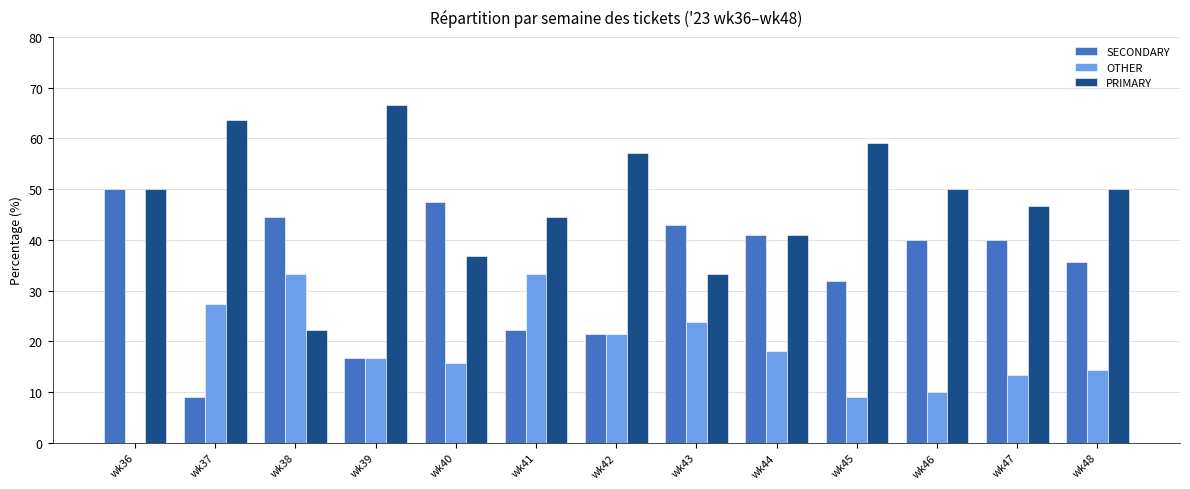

At which label does SECONDARY first exceed 40?

wk36